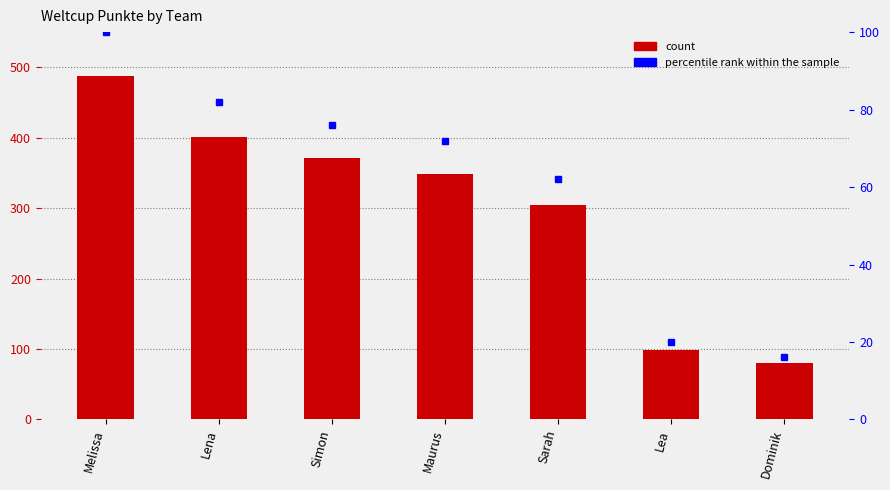

What is the label of the 4th bar from the right?

Maurus